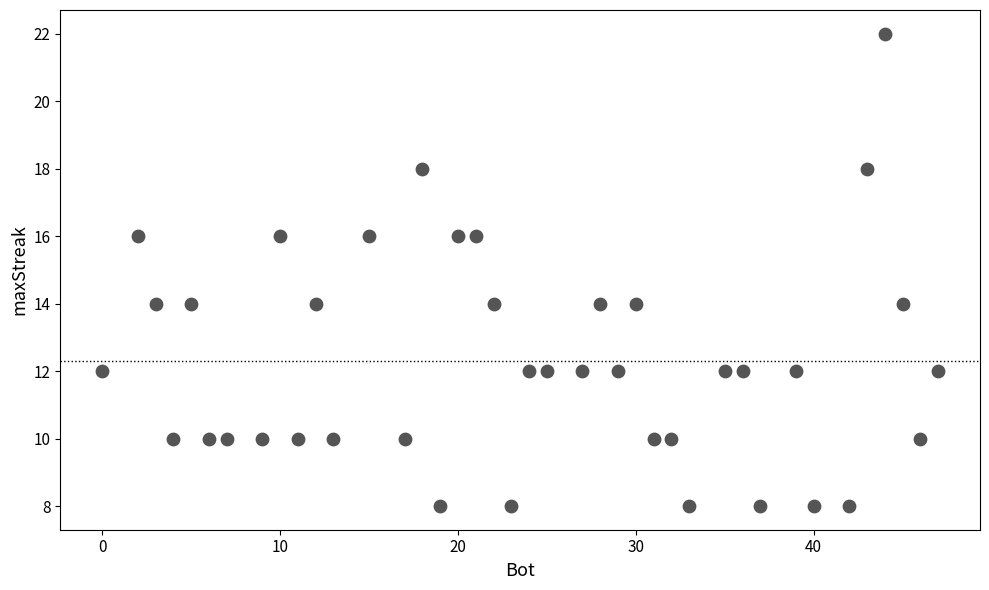

What is the range of X values (max minus min)?

47